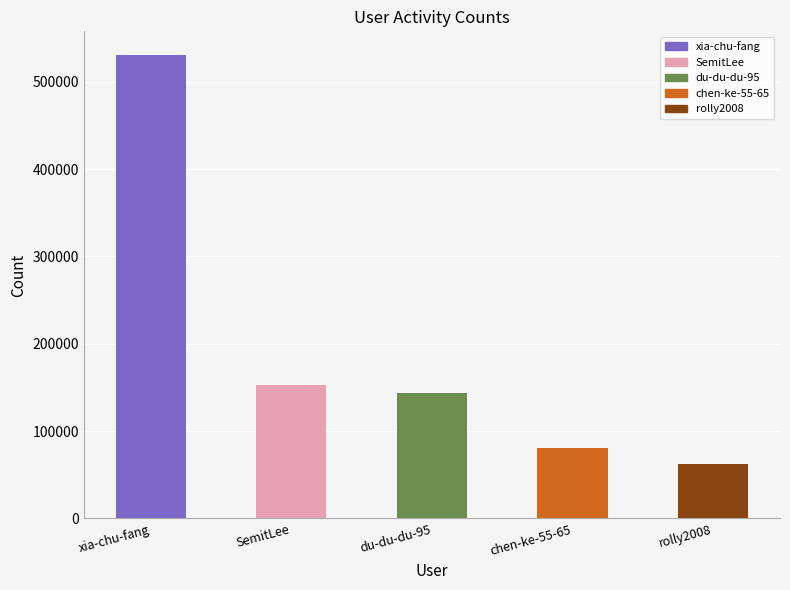

Approximately how many times larger is the value at xia-chu-fang compared to du-du-du-95?

3.7